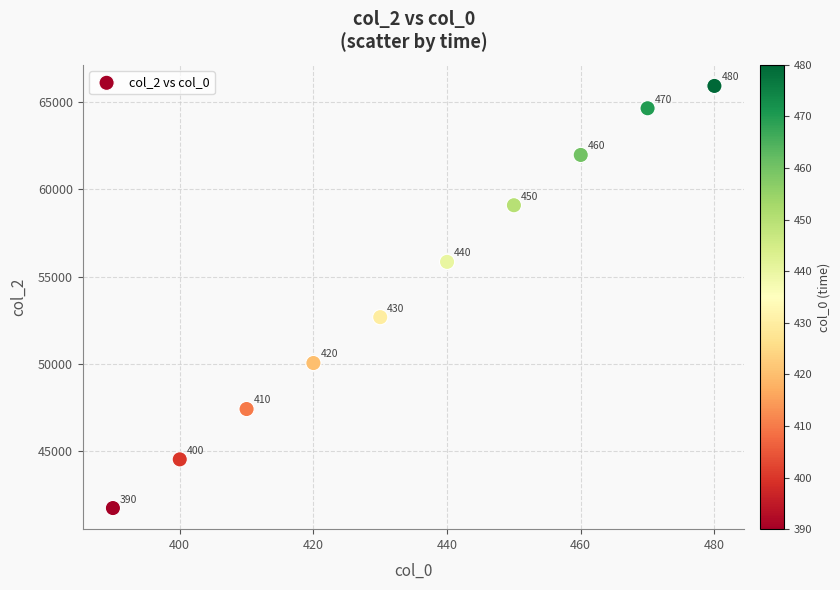

What Y value in the scatter plot is closest to 53843?

52688